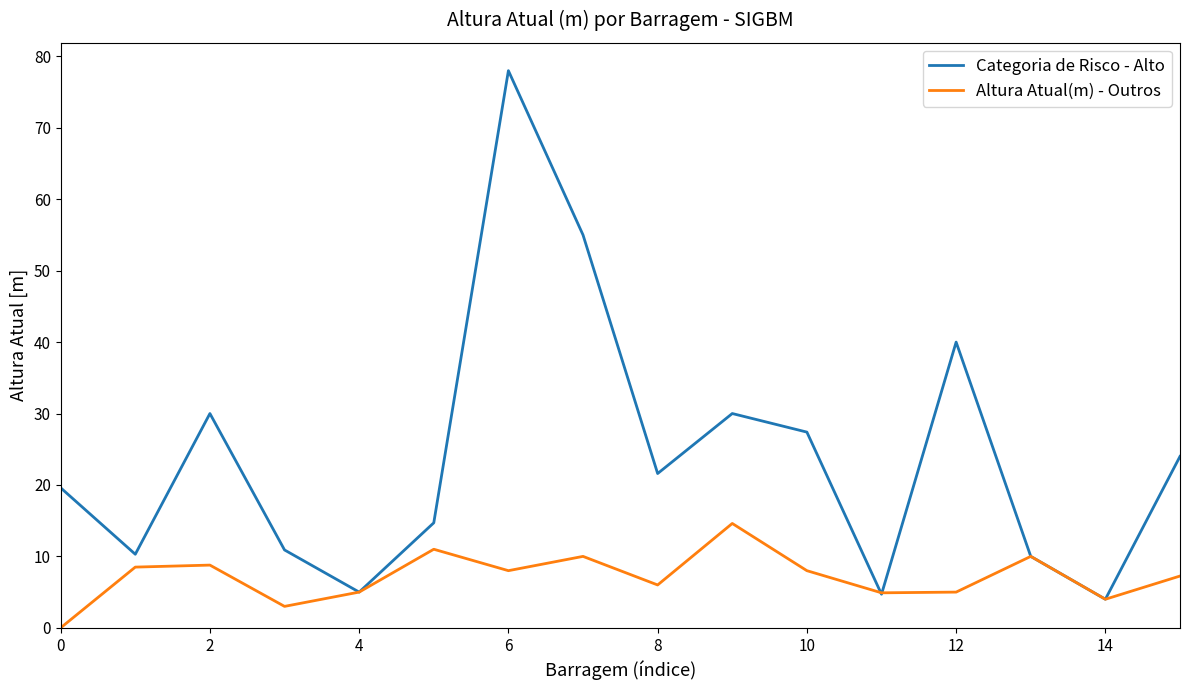

List the series in order of their peak value, highest first.

Categoria de Risco - Alto, Altura Atual(m) - Outros